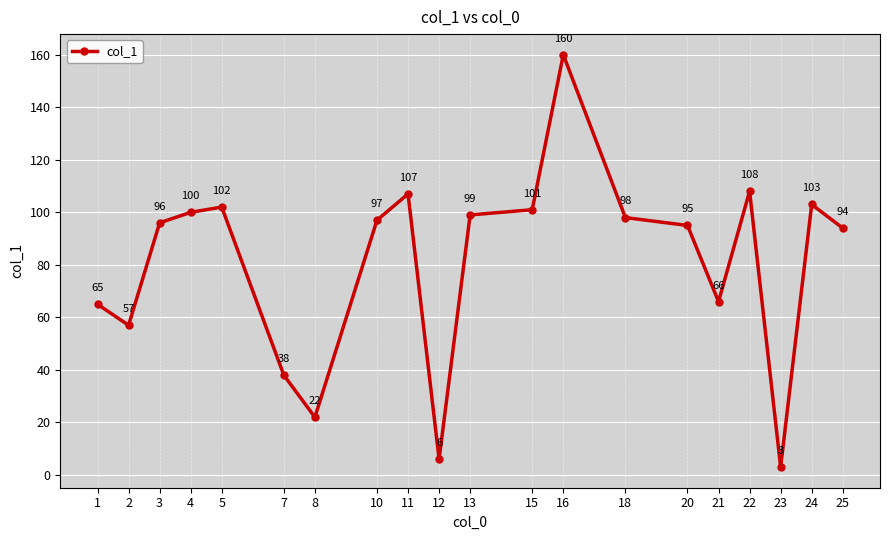

What is the average value?

81